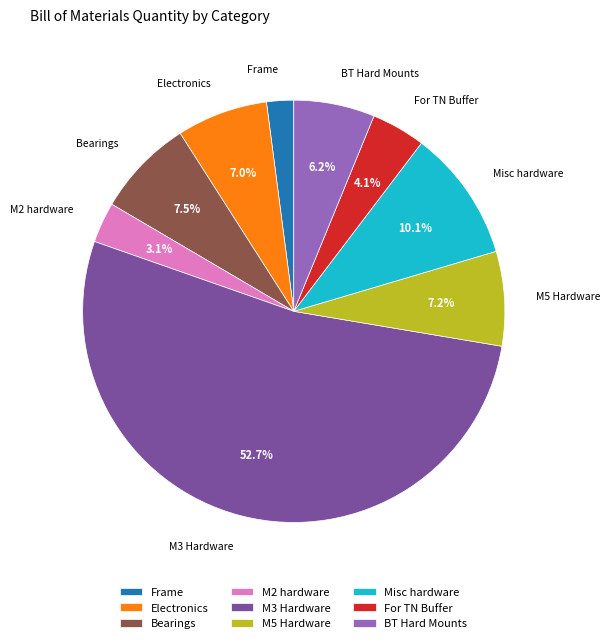

Is there any slice that represents more than half of the pie?

Yes